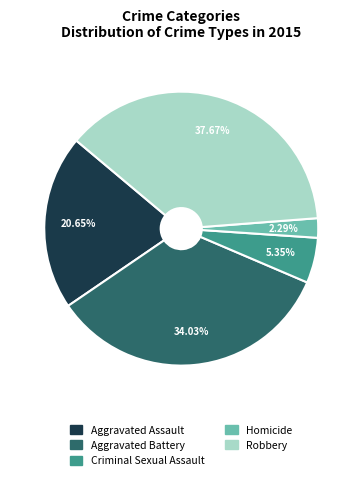

To the nearest percent, what portion does Aggravated Battery represent?

34%